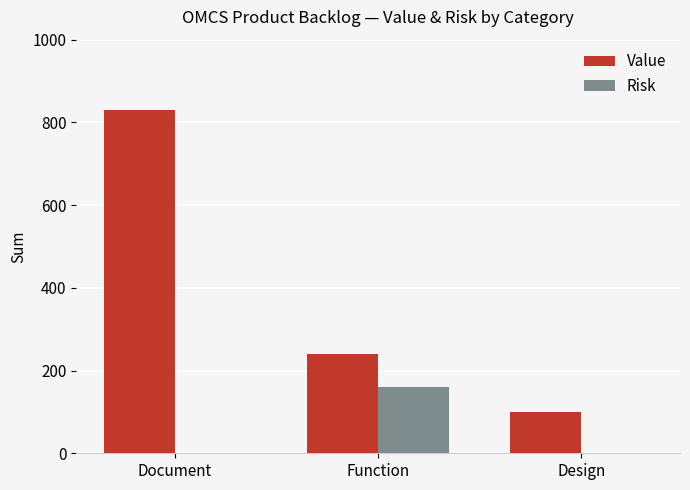

Is it true that Value equals 50 at Design?

False